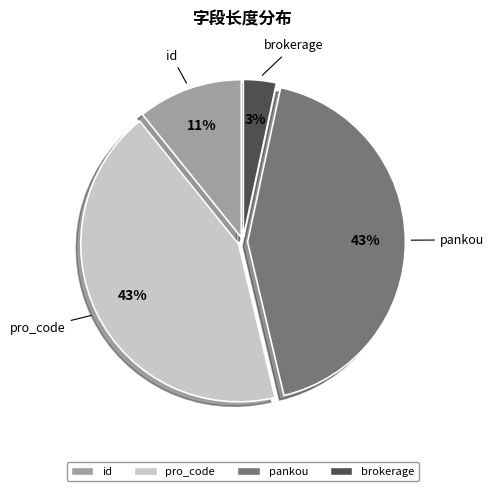

Is it true that pro_code is 30% of the pie?

False